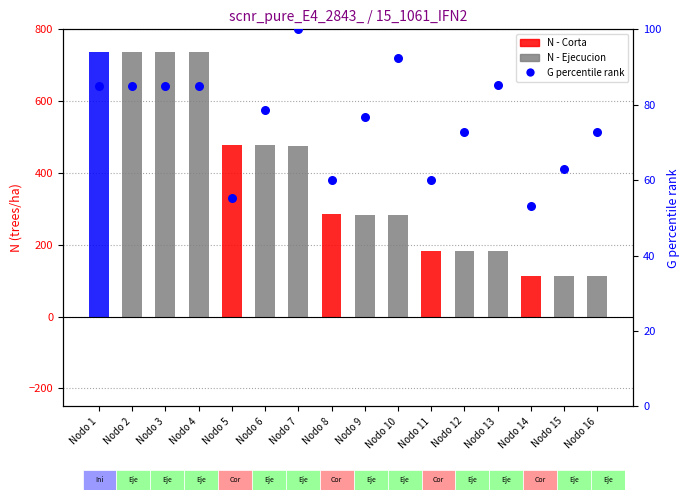

Which series reaches the maximum Y coordinate?

N (trees/ha)